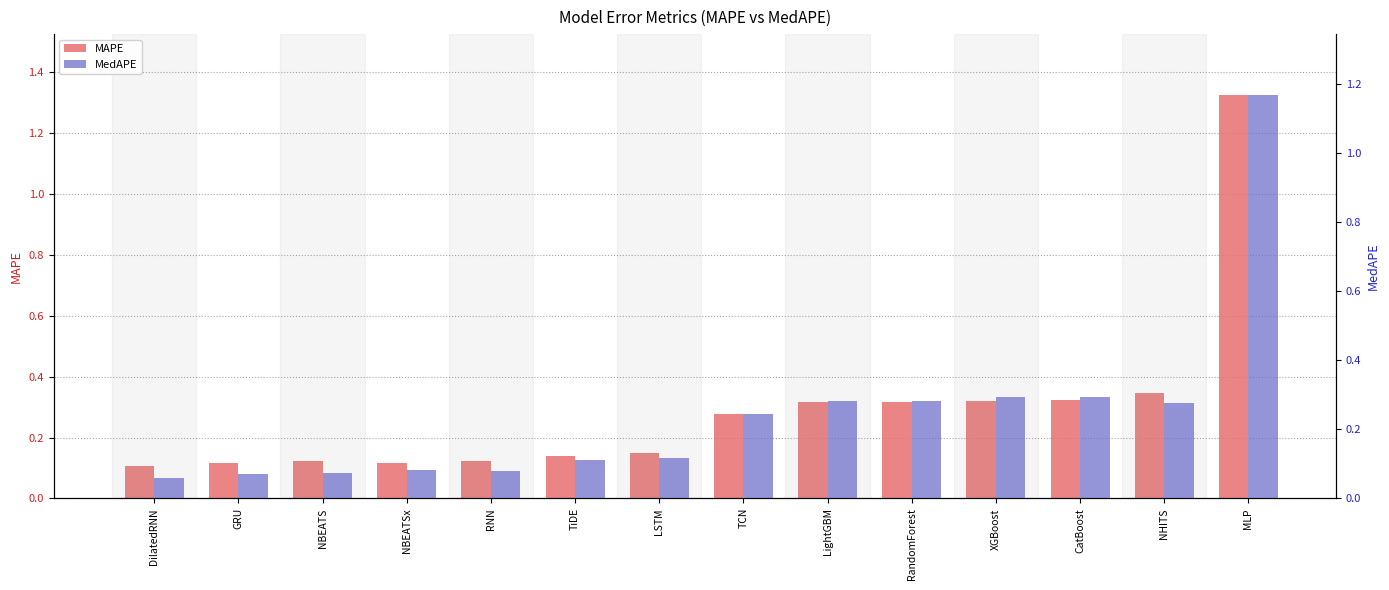

What is the label of the 4th bar from the right?

XGBoost